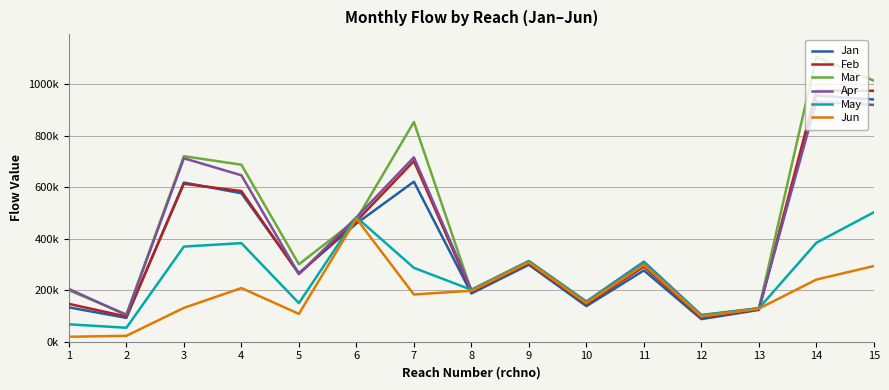

In Jun, how many points are higher than both neighbors (excluding endpoints)?

4